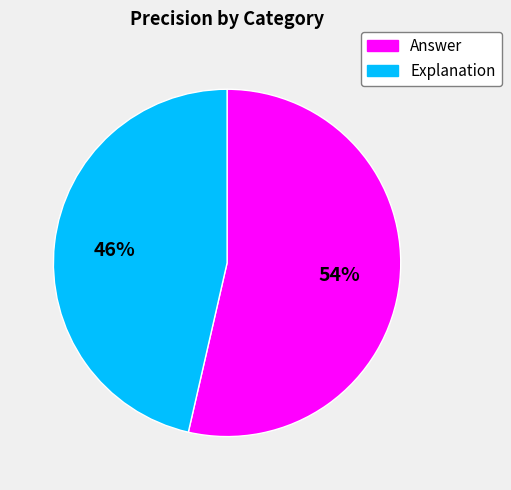

Rank the categories by value from lowest to highest.

Explanation, Answer